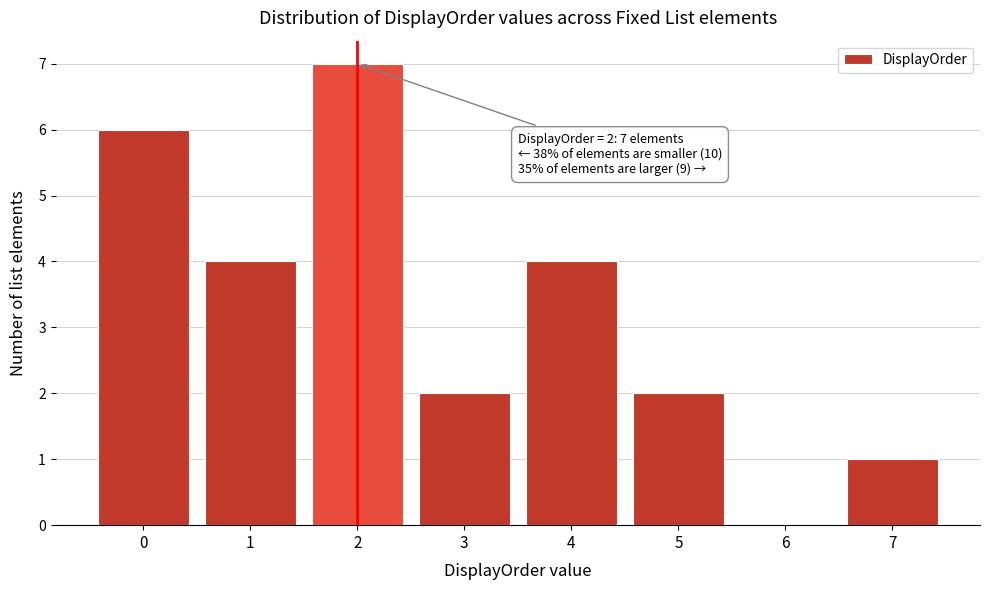

Reading left to right, list all the values displayed in this chart.

0=6	1=4	2=7	3=2	4=4	5=2	6=0	7=1